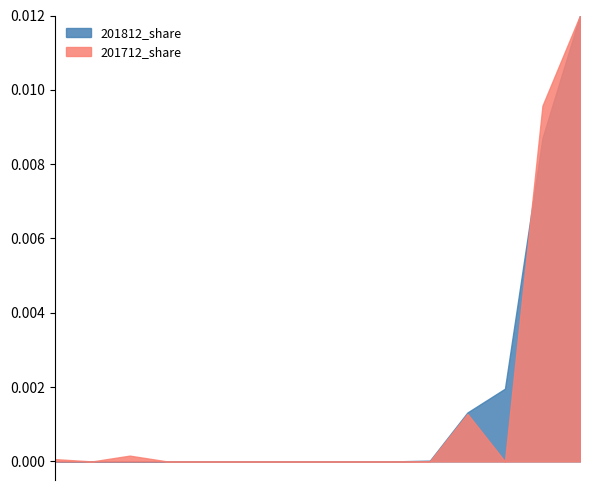

At which label is 201812 closest to 0?

MACAU SAR